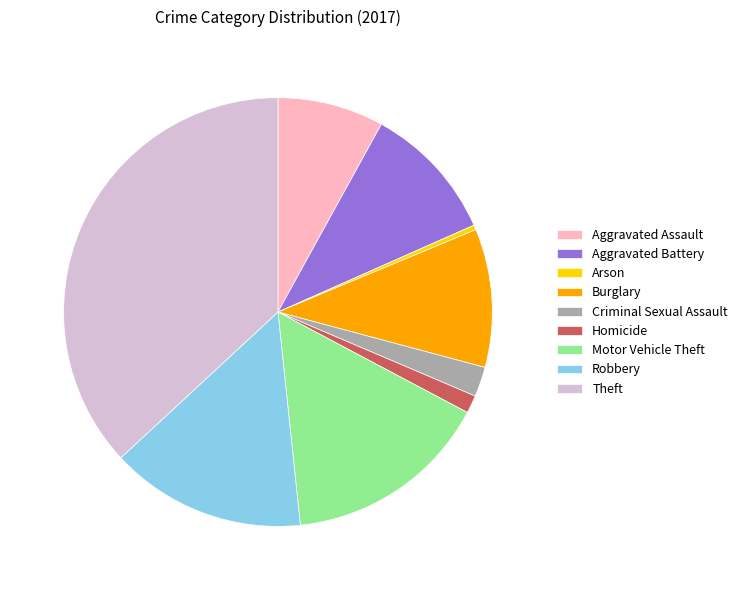

The Aggravated Battery slice represents 10% of the pie. True or false?

True